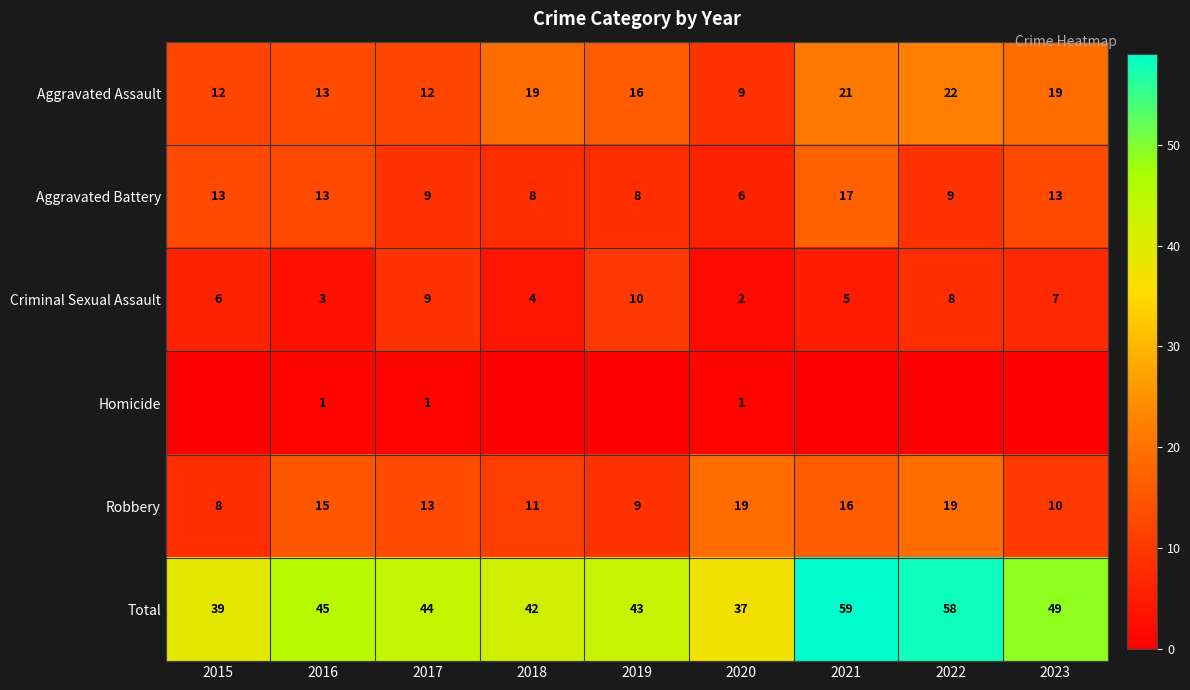

At which label is Criminal Sexual Assault closest to 6?

2015